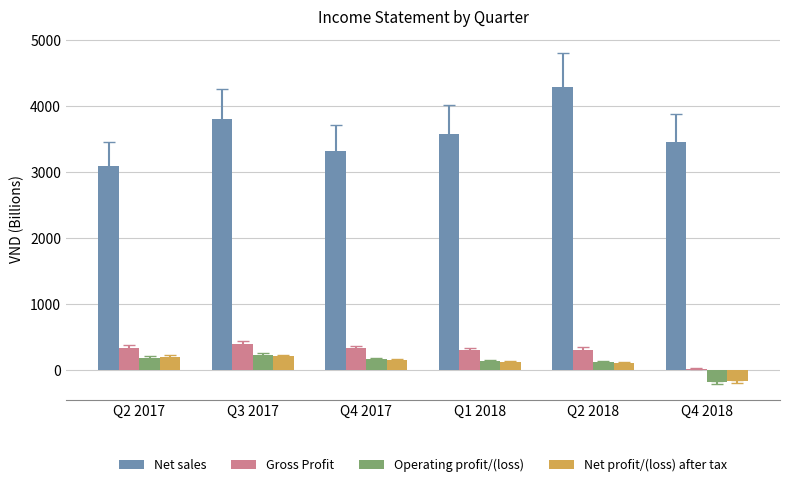

True or false: Net profit/(loss) after tax has a value of -173.4 at Q4 2018.

True